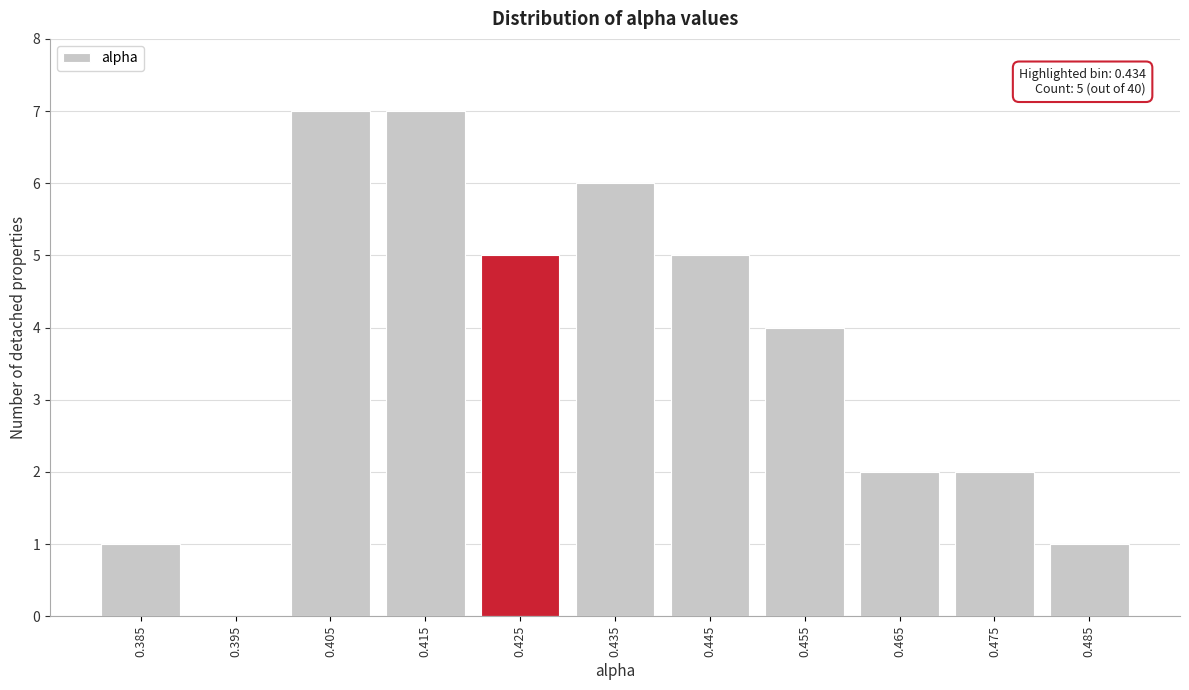

Reading left to right, list all the values displayed in this chart.

0.385=1	0.395=0	0.405=7	0.415=7	0.425=5	0.435=6	0.445=5	0.455=4	0.465=2	0.475=2	0.485=1